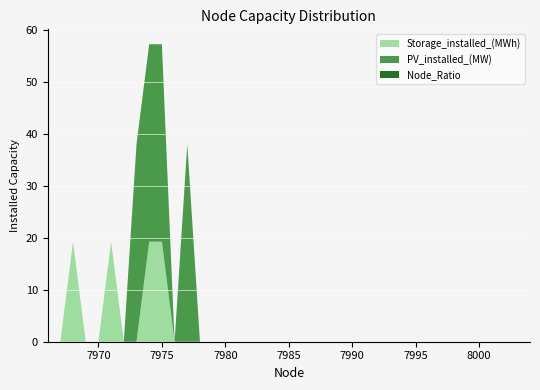

Reading left to right, transcribe all the data shown in this chart.

Node_Ratio: 0.0	0.0	0.0	0.0	0.0	0.0	0.0	0.0	0.0	0.0	0.0	0.0	0.0	0.0	0.0	0.0	0.0	0.0	0.0	0.0	0.0	0.0	0.0	0.0	0.0	0.0	0.0	0.0	0.0	0.0	0.0	0.0	0.0	0.0	0.0	0.0	0.0	0.0	0.0
PV_installed_(MW): 0.0	0.0	0.0	0.0	0.0	0.0	0.0	38.0	38.0	38.0	0.0	38.0	0.0	0.0	0.0	0.0	0.0	0.0	0.0	0.0	0.0	0.0	0.0	0.0	0.0	0.0	0.0	0.0	0.0	0.0	0.0	0.0	0.0	0.0	0.0	0.0	0.0	0.0	0.0
Storage_installed_(MWh): 0.0	0.0	19.2	0.0	0.0	19.2	0.0	0.0	19.2	19.2	0.0	0.0	0.0	0.0	0.0	0.0	0.0	0.0	0.0	0.0	0.0	0.0	0.0	0.0	0.0	0.0	0.0	0.0	0.0	0.0	0.0	0.0	0.0	0.0	0.0	0.0	0.0	0.0	0.0